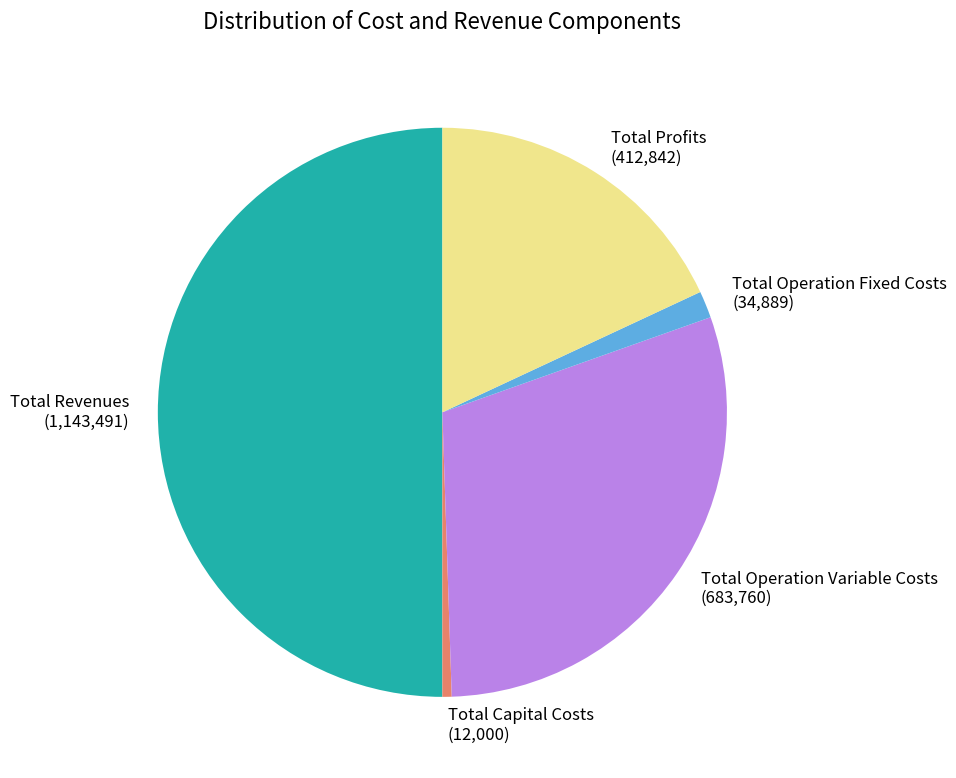

Is Total Operation Variable Costs the majority of the pie?

No